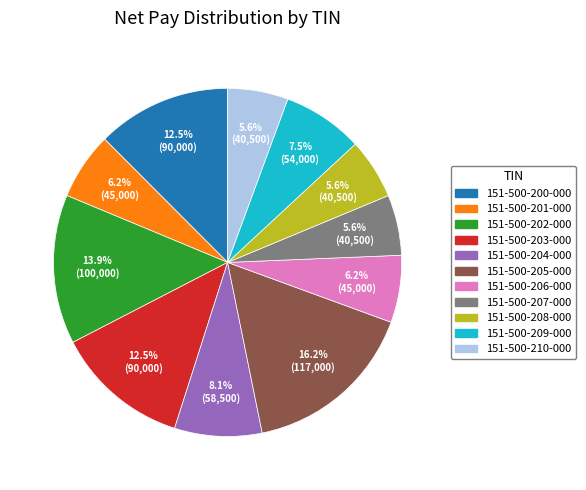

True or false: 151-500-210-000 accounts for 13% of the total.

False